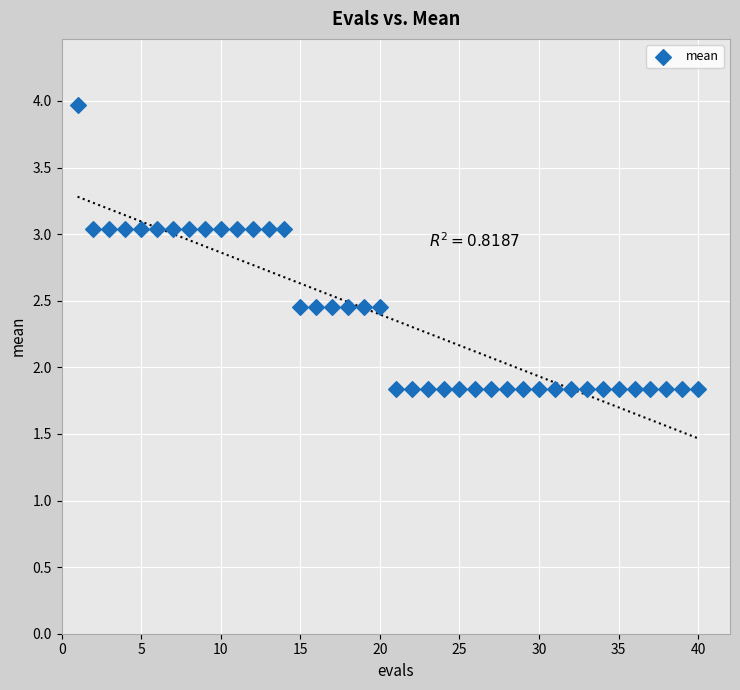

What is the range of Y values (max minus min)?

2.1